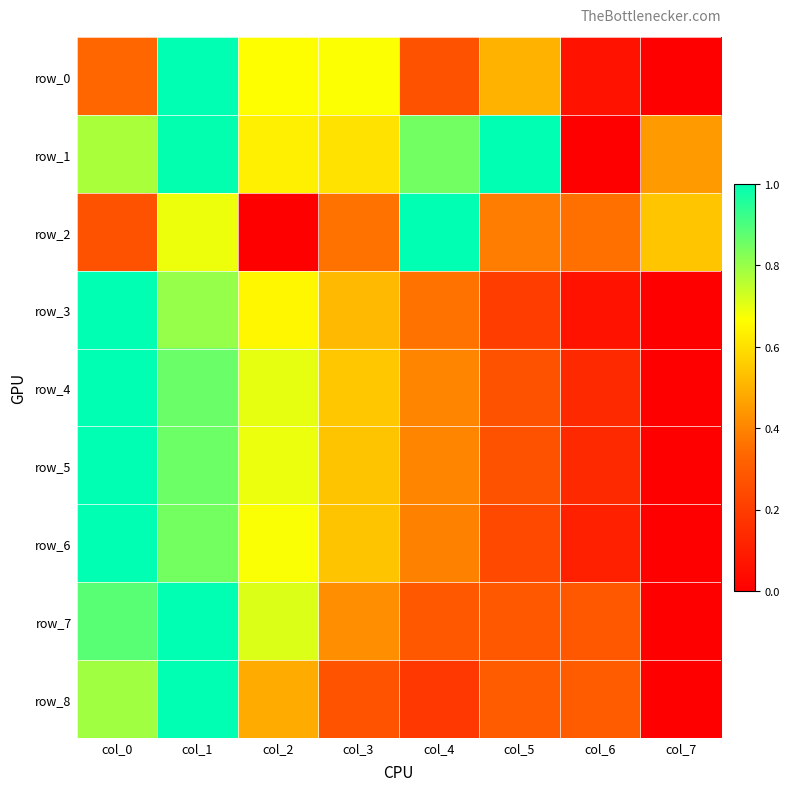

Reading left to right, list all the values displayed in this chart.

row_0: 0.3	1.0	0.7	0.7	0.3	0.5	0.1	0.0
row_1: 0.8	1.0	0.6	0.6	0.9	1.0	0.0	0.4
row_2: 0.3	0.7	0.0	0.4	1.0	0.4	0.4	0.5
row_3: 1.0	0.8	0.6	0.5	0.4	0.2	0.1	0.0
row_4: 1.0	0.9	0.7	0.5	0.4	0.3	0.1	0.0
row_5: 1.0	0.9	0.7	0.5	0.4	0.3	0.1	0.0
row_6: 1.0	0.8	0.7	0.5	0.4	0.2	0.1	0.0
row_7: 0.9	1.0	0.7	0.4	0.3	0.3	0.3	0.0
row_8: 0.8	1.0	0.5	0.3	0.2	0.3	0.3	0.0